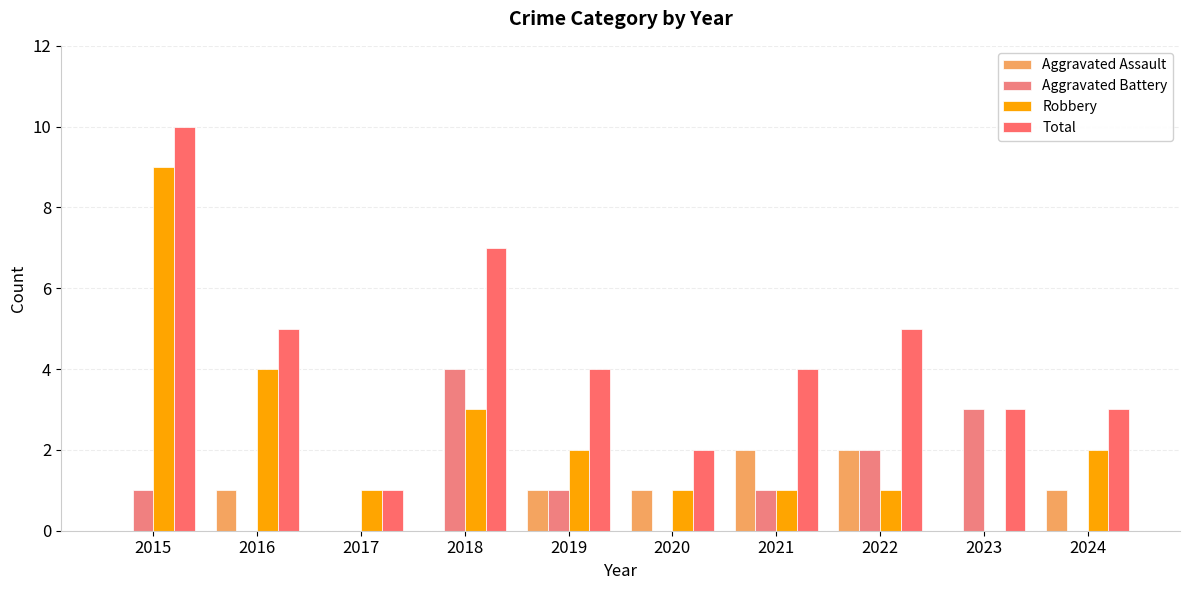

Reading left to right, extract all data points from this chart.

Aggravated Assault: 2015=0	2016=1	2017=0	2018=0	2019=1	2020=1	2021=2	2022=2	2023=0	2024=1
Aggravated Battery: 2015=1	2016=0	2017=0	2018=4	2019=1	2020=0	2021=1	2022=2	2023=3	2024=0
Robbery: 2015=9	2016=4	2017=1	2018=3	2019=2	2020=1	2021=1	2022=1	2023=0	2024=2
Total: 2015=10	2016=5	2017=1	2018=7	2019=4	2020=2	2021=4	2022=5	2023=3	2024=3